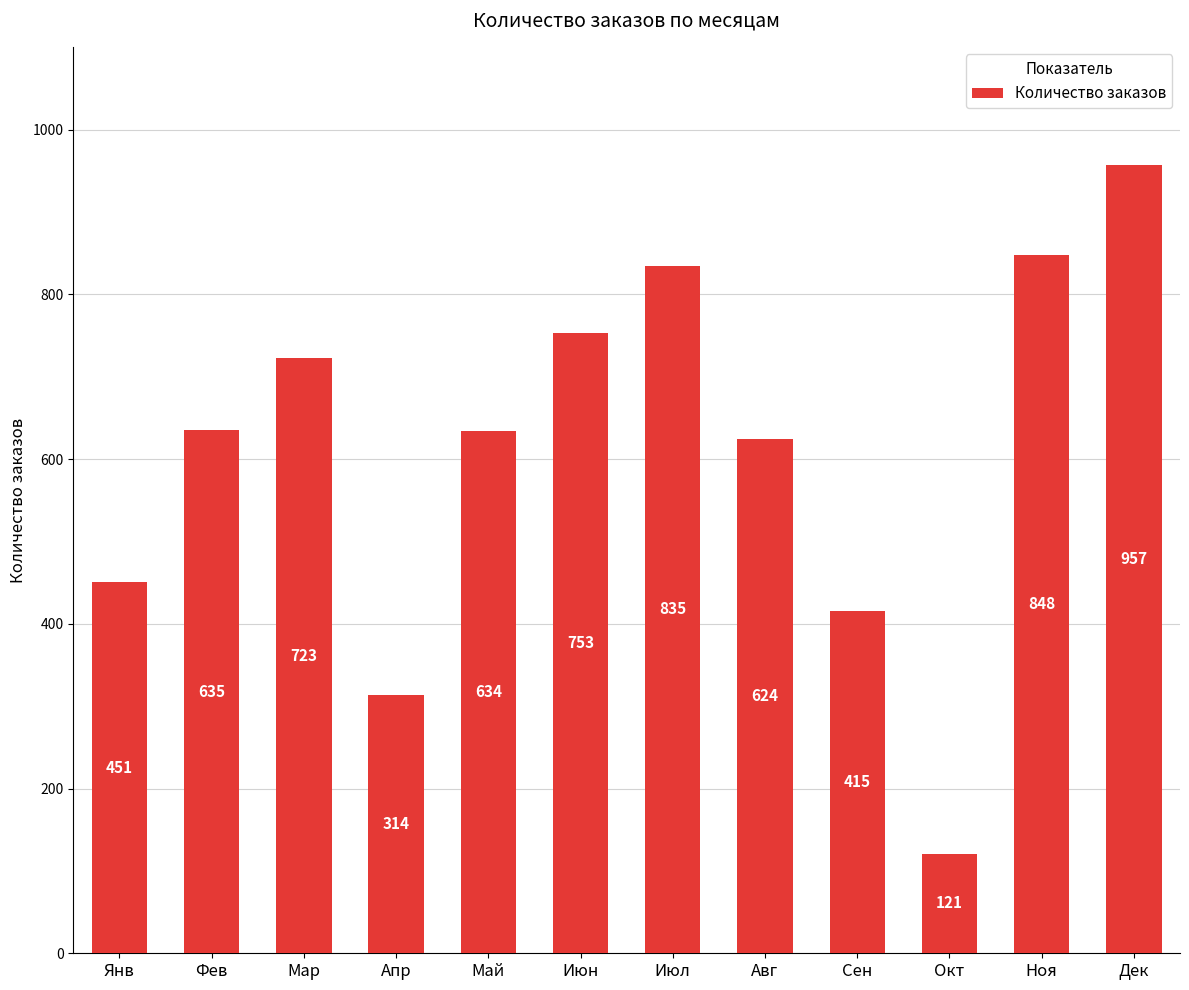

Reading left to right, extract all data points from this chart.

451	635	723	314	634	753	835	624	415	121	848	957